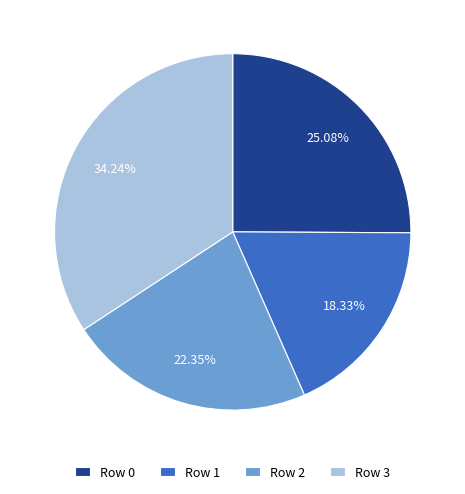

Which category has the smallest portion of the pie?

Row 1